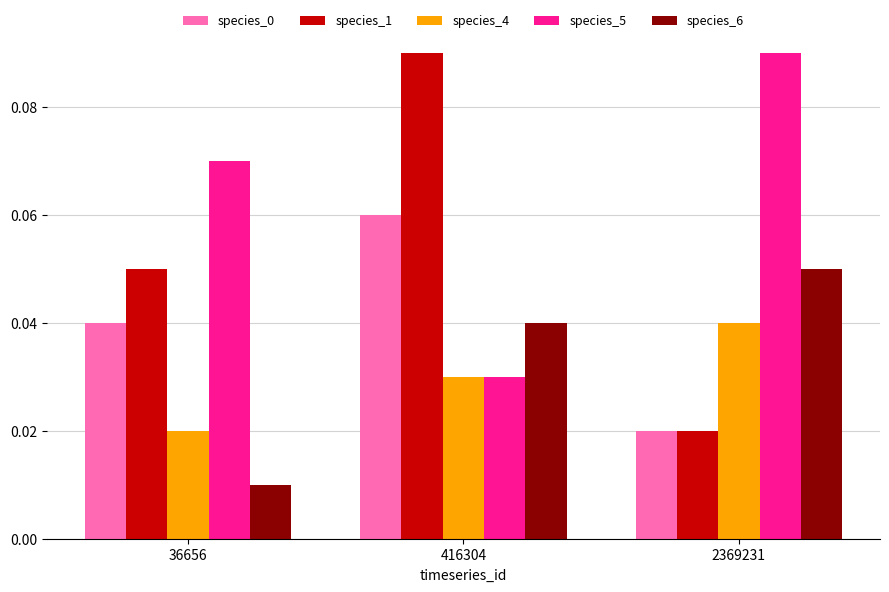

Count the species_0 values in the range 0 to 1.

3